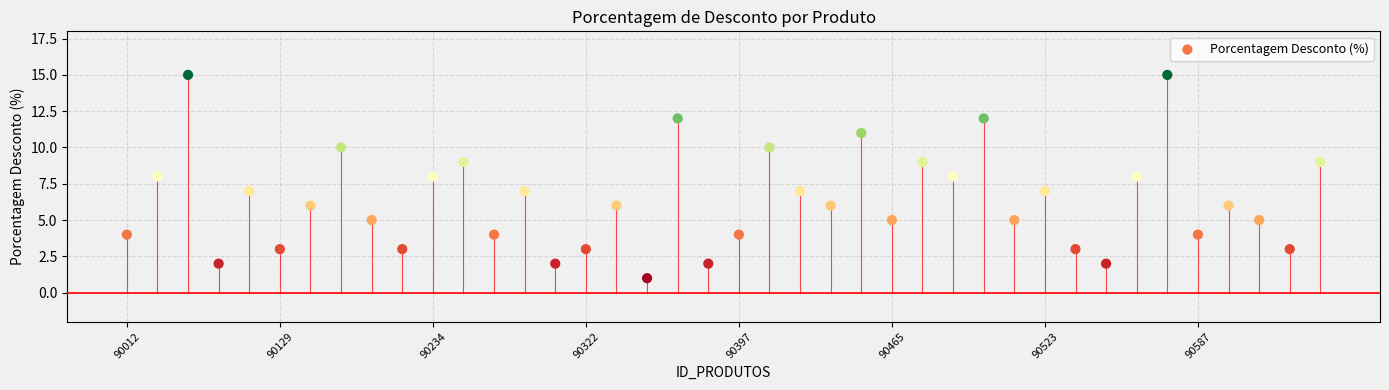

What is the range of Y values (max minus min)?

14